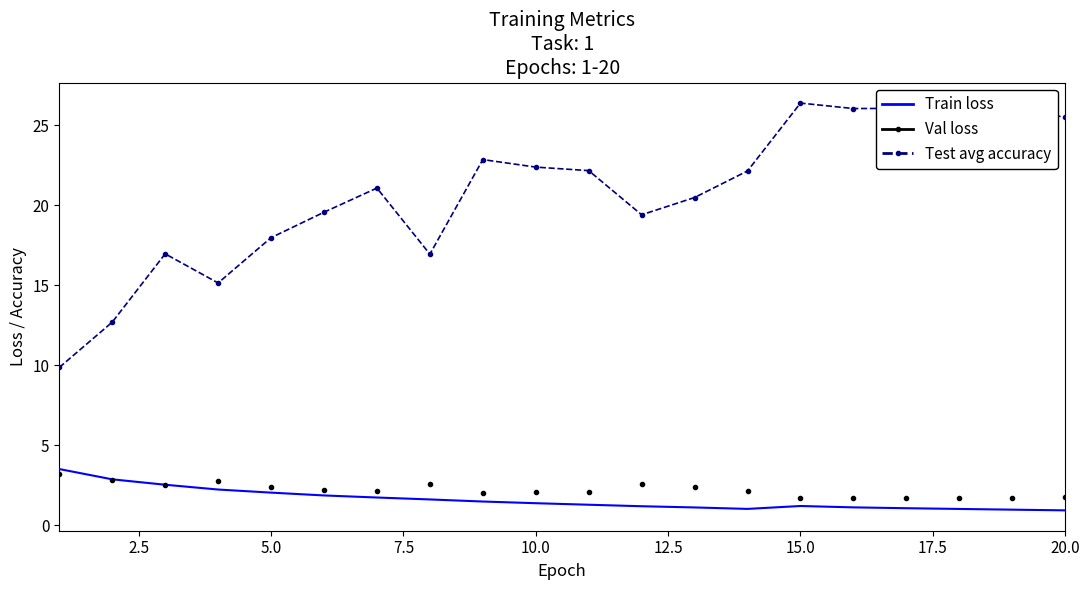

List the series in order of their peak value, lowest first.

Val loss, Train loss, Test avg accuracy